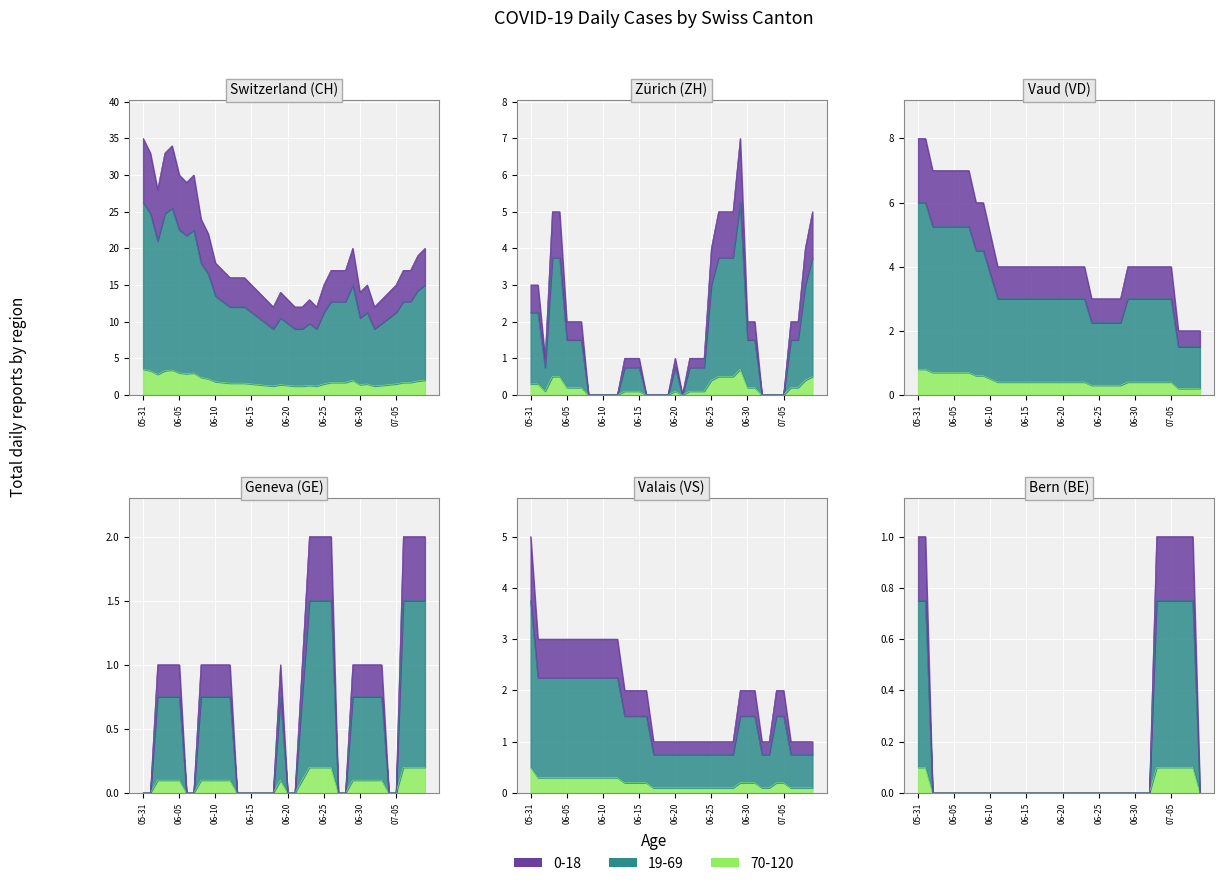

Reading left to right, transcribe all the data shown in this chart.

CH: 3.5	3.3	2.8	3.3	3.4	3.0	2.9	3.0	2.4	2.2	1.8	1.7	1.6	1.6	1.6	1.5	1.4	1.3	1.2	1.4	1.3	1.2	1.2	1.3	1.2	1.5	1.7	1.7	1.7	2.0	1.4	1.5	1.2	1.3	1.4	1.5	1.7	1.7	1.9	2.0
ZH: 0.3	0.3	0.1	0.5	0.5	0.2	0.2	0.2	0.0	0.0	0.0	0.0	0.0	0.1	0.1	0.1	0.0	0.0	0.0	0.0	0.1	0.0	0.1	0.1	0.1	0.4	0.5	0.5	0.5	0.7	0.2	0.2	0.0	0.0	0.0	0.0	0.2	0.2	0.4	0.5
VD: 0.8	0.8	0.7	0.7	0.7	0.7	0.7	0.7	0.6	0.6	0.5	0.4	0.4	0.4	0.4	0.4	0.4	0.4	0.4	0.4	0.4	0.4	0.4	0.4	0.3	0.3	0.3	0.3	0.3	0.4	0.4	0.4	0.4	0.4	0.4	0.4	0.2	0.2	0.2	0.2
GE: 0.0	0.0	0.1	0.1	0.1	0.1	0.0	0.0	0.1	0.1	0.1	0.1	0.1	0.0	0.0	0.0	0.0	0.0	0.0	0.1	0.0	0.0	0.1	0.2	0.2	0.2	0.2	0.0	0.0	0.1	0.1	0.1	0.1	0.1	0.0	0.0	0.2	0.2	0.2	0.2
VS: 0.5	0.3	0.3	0.3	0.3	0.3	0.3	0.3	0.3	0.3	0.3	0.3	0.3	0.2	0.2	0.2	0.2	0.1	0.1	0.1	0.1	0.1	0.1	0.1	0.1	0.1	0.1	0.1	0.1	0.2	0.2	0.2	0.1	0.1	0.2	0.2	0.1	0.1	0.1	0.1
BE: 0.1	0.1	0.0	0.0	0.0	0.0	0.0	0.0	0.0	0.0	0.0	0.0	0.0	0.0	0.0	0.0	0.0	0.0	0.0	0.0	0.0	0.0	0.0	0.0	0.0	0.0	0.0	0.0	0.0	0.0	0.0	0.0	0.0	0.1	0.1	0.1	0.1	0.1	0.1	0.0